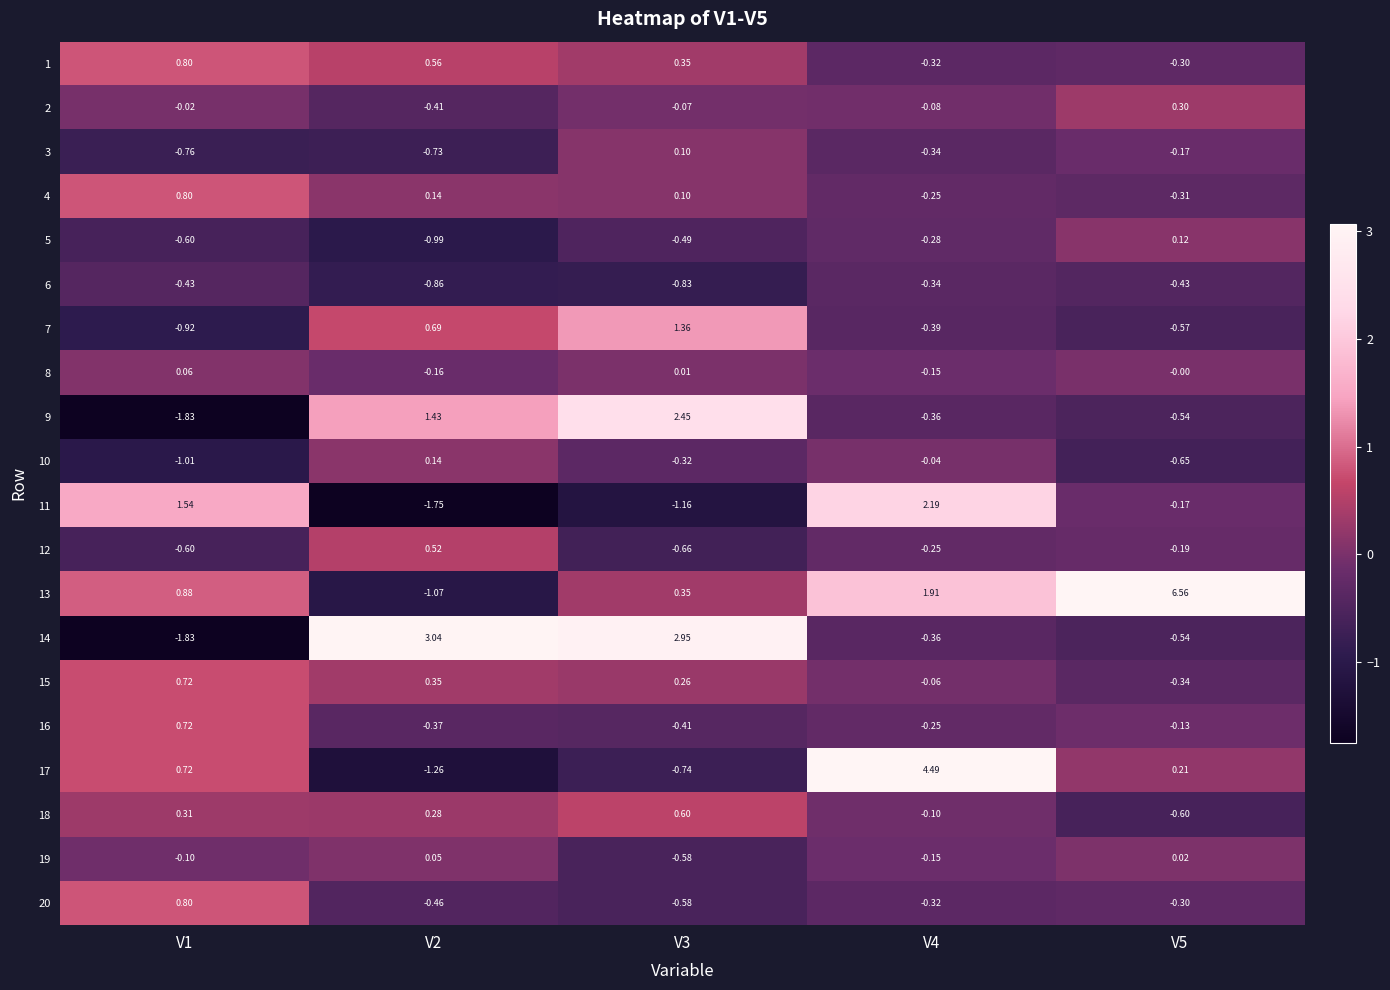

How many categories are shown in the chart?

5